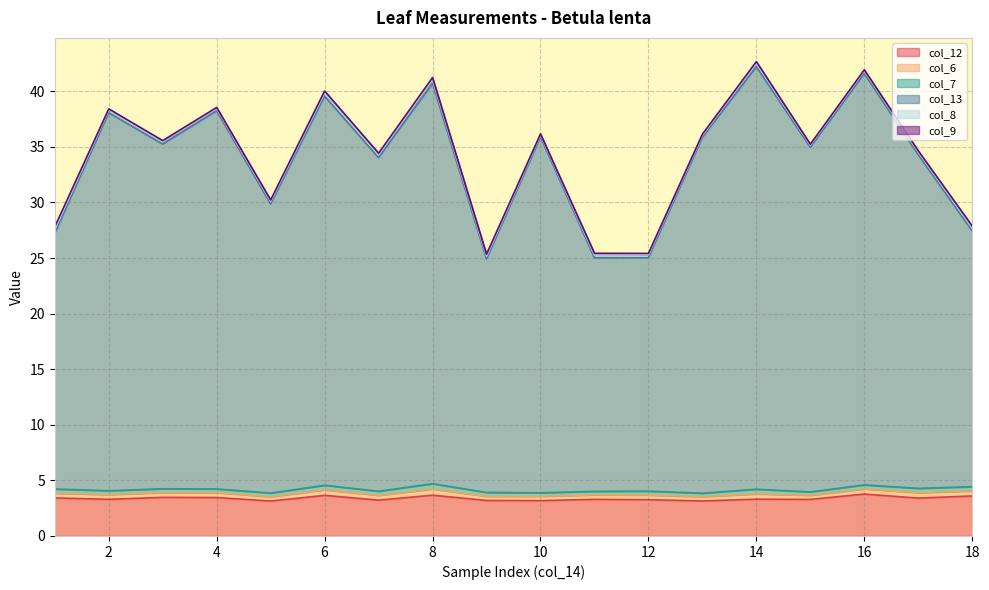

How many series are shown in this chart?

6